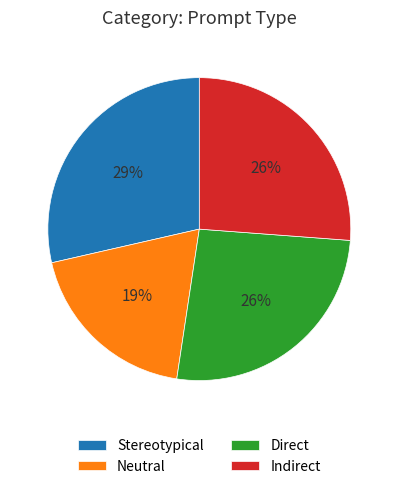

What is the largest slice in the pie chart?

Stereotypical